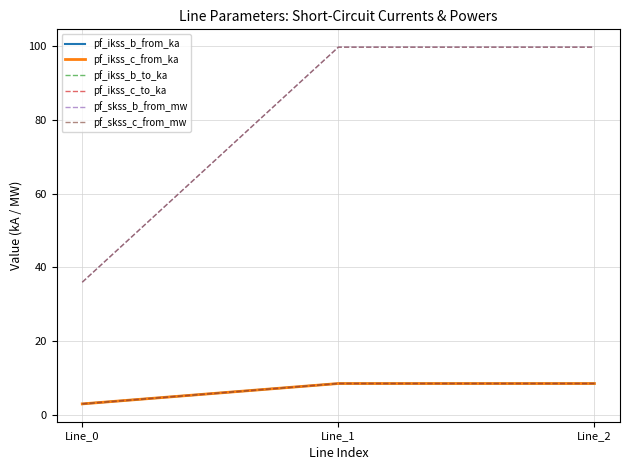

Does the chart have visible grid lines?

Yes